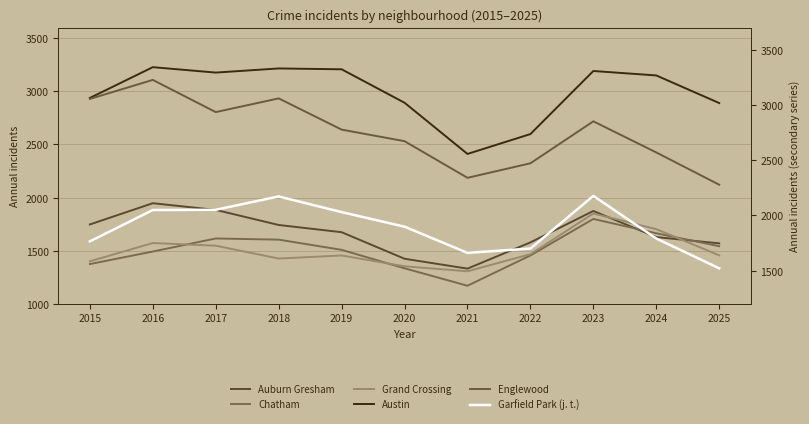

Which has a higher value, 2021 or 2020?

2020